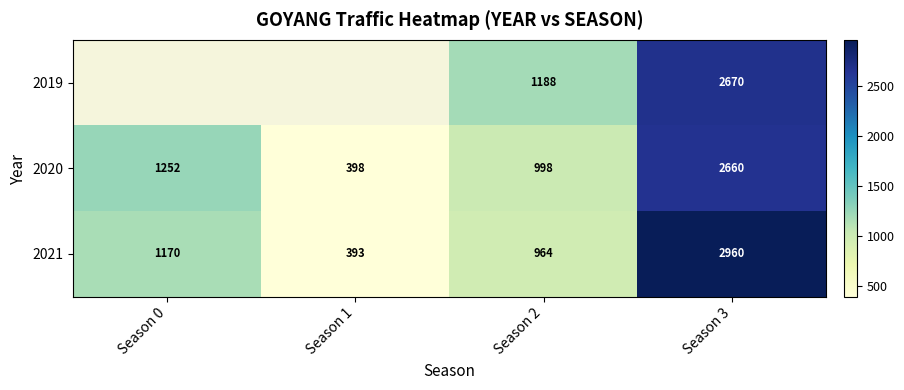

Between Season 3 and Season 2, which is larger?

Season 3